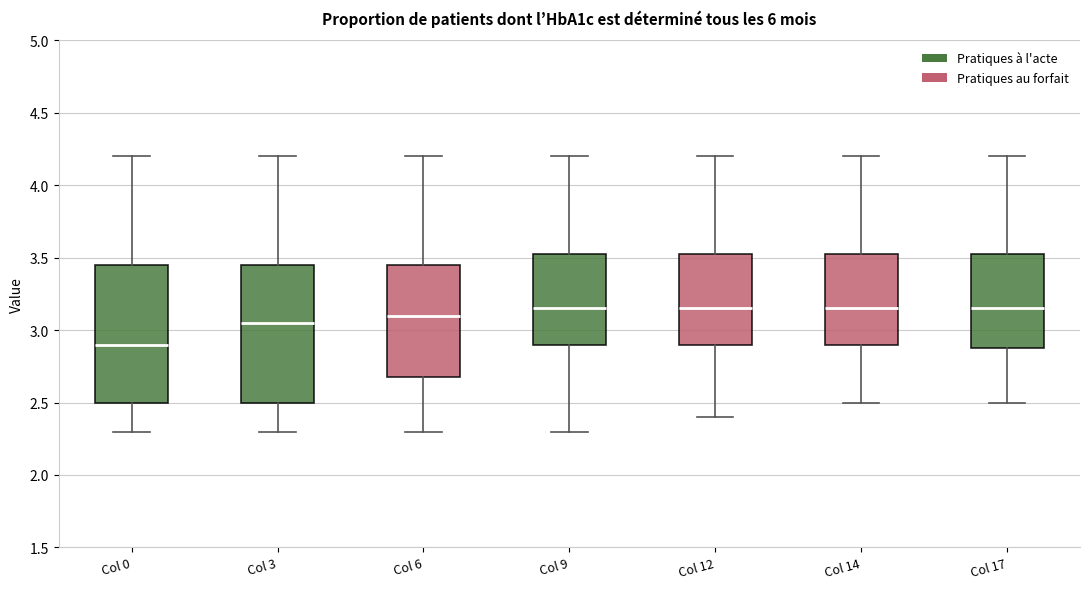

Reading left to right, read every box against the y-axis: the position of its median line, the range the box covers, and the ends of its whiskers. The values are not printed on the chart, so give them approximately, as read against the axis.

Col 0: median 2.90, box 2.50 to 3.45, whiskers 2.30 to 4.20
Col 3: median 3.05, box 2.50 to 3.45, whiskers 2.30 to 4.20
Col 6: median 3.10, box 2.70 to 3.45, whiskers 2.30 to 4.20
Col 9: median 3.15, box 2.90 to 3.55, whiskers 2.30 to 4.20
Col 12: median 3.15, box 2.90 to 3.55, whiskers 2.40 to 4.20
Col 14: median 3.15, box 2.90 to 3.55, whiskers 2.50 to 4.20
Col 17: median 3.15, box 2.90 to 3.55, whiskers 2.50 to 4.20